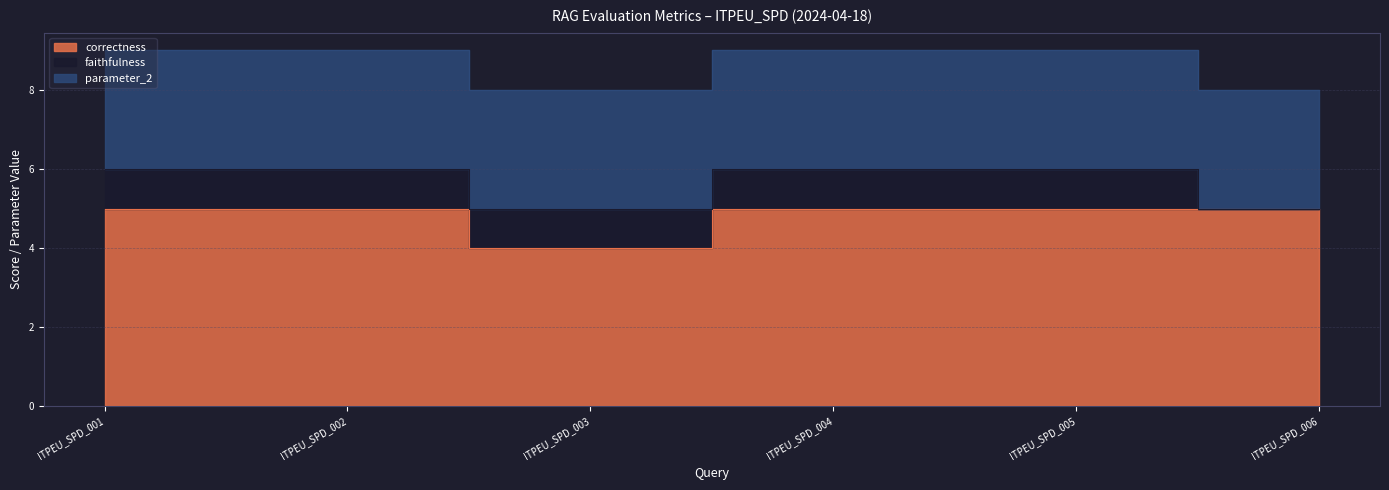

Reading left to right, transcribe all the data shown in this chart.

correctness: 5	5	4	5	5	5
faithfulness: 1	1	1	1	1	0
parameter_2: 3	3	3	3	3	3